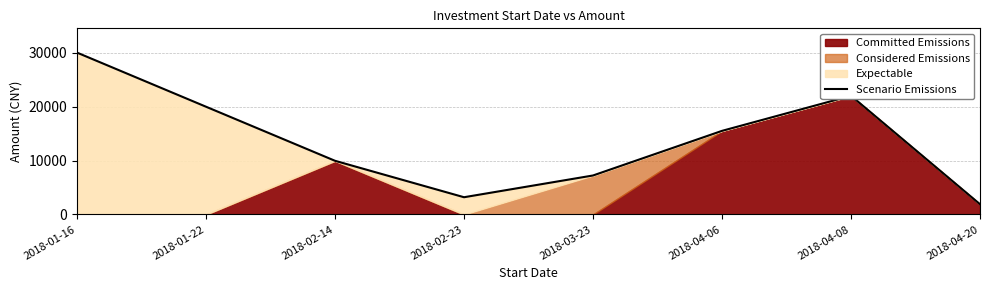

How many points are higher than both their immediate neighbors (excluding endpoints)?

1